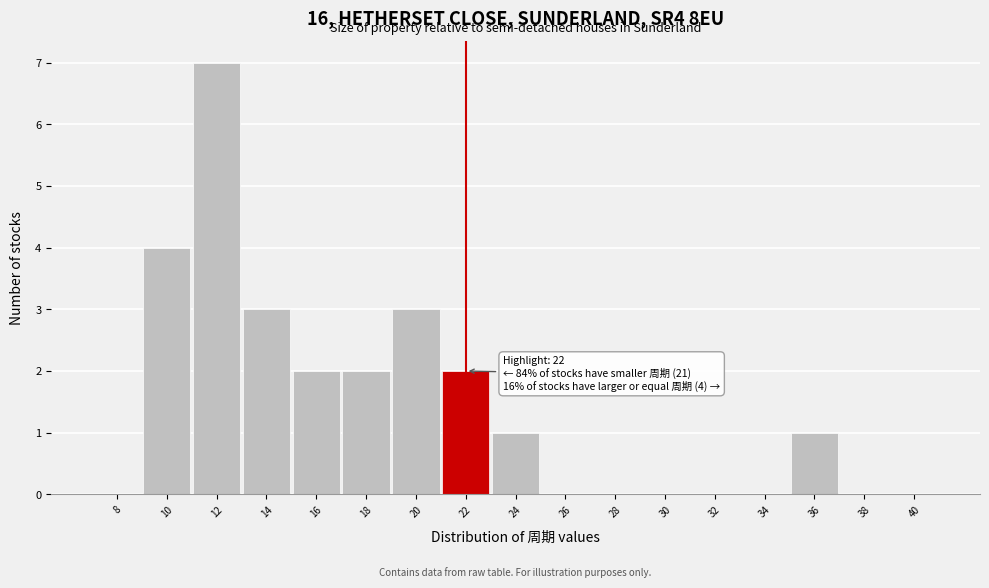

Reading left to right, list all the values displayed in this chart.

8=0	10=4	12=7	14=3	16=2	18=2	20=3	22=2	24=1	26=0	28=0	30=0	32=0	34=0	36=1	38=0	40=0